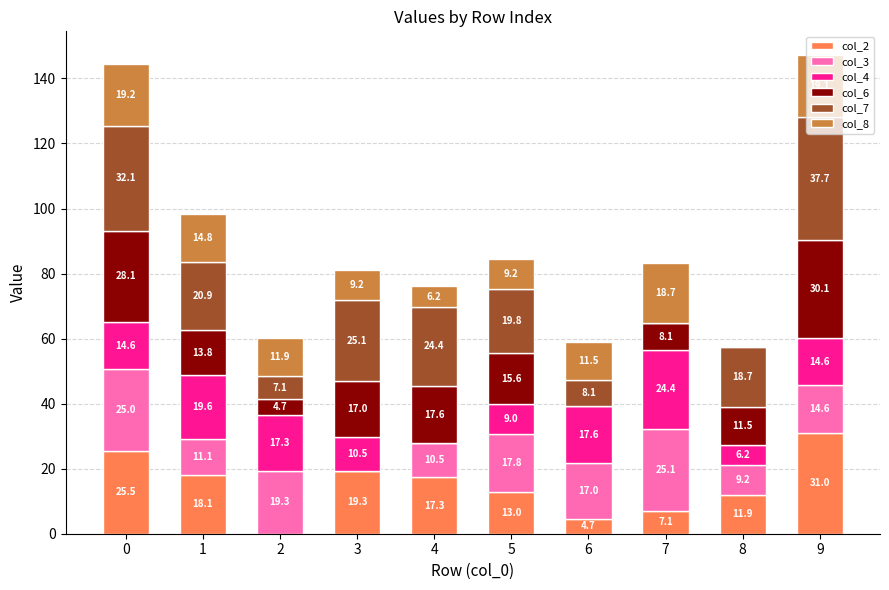

The value of col_2 at 1 is 8.9. True or false?

False